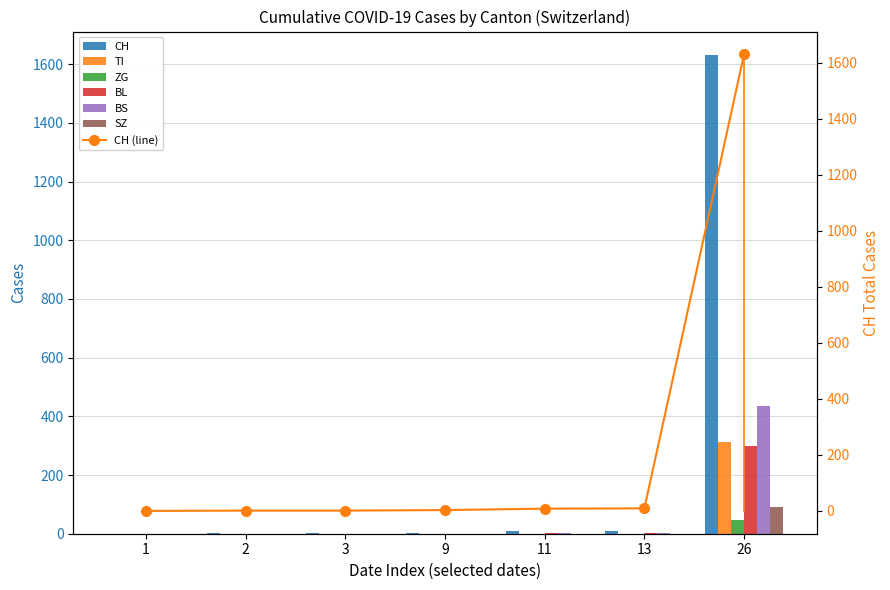

Between 13 and 2, which is larger?

13